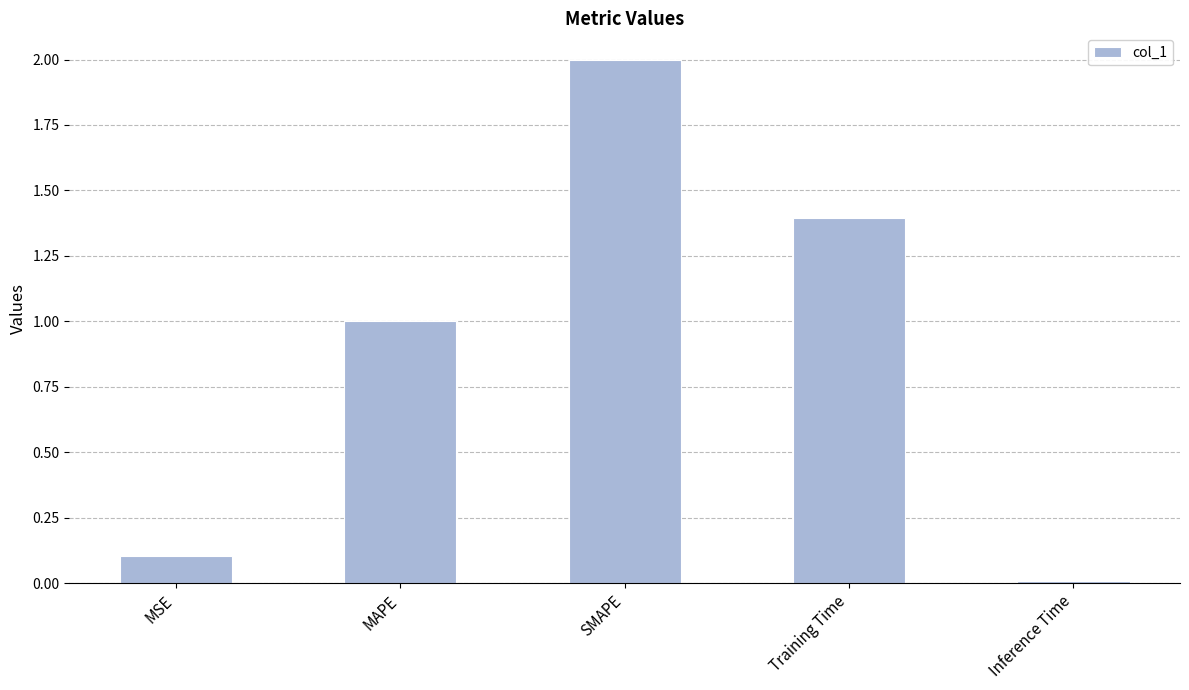

What position from the left is MSE?

1